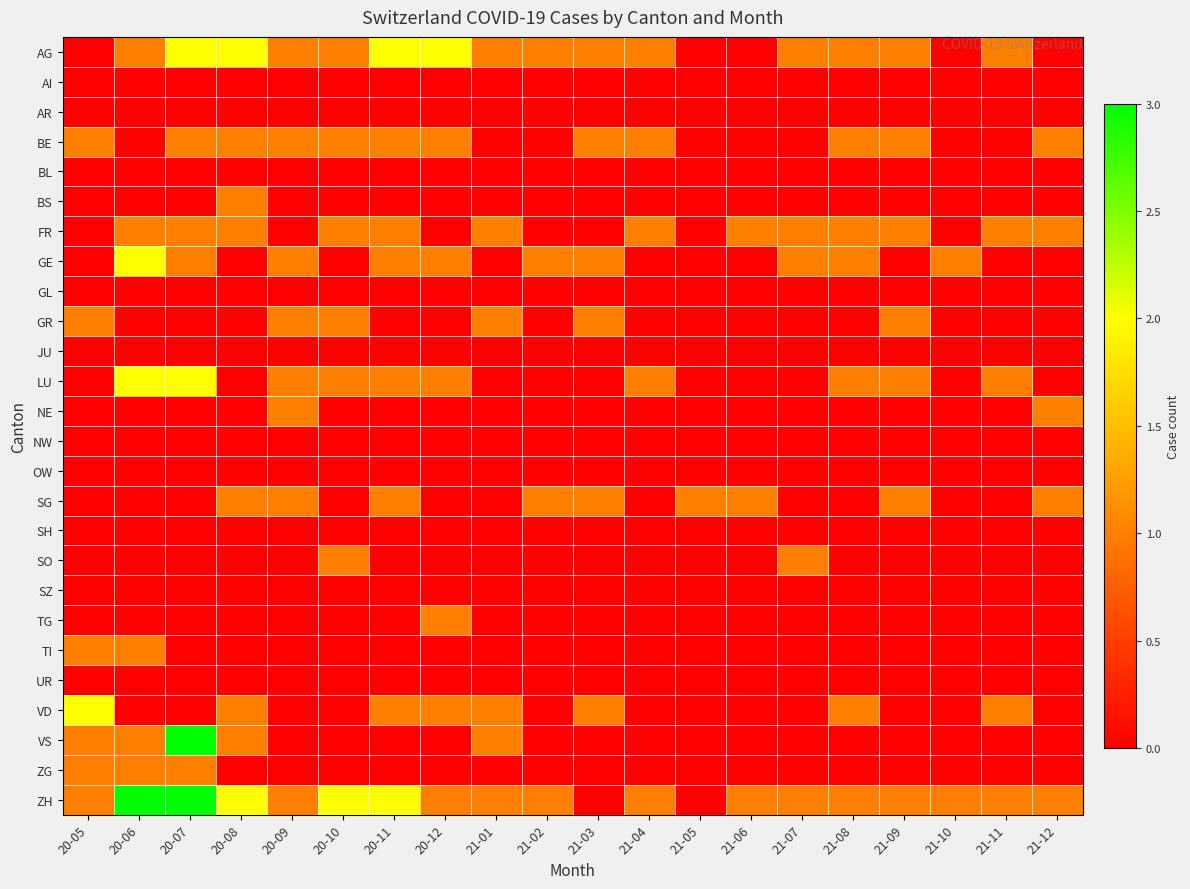

Reading left to right, what are all the values shown in this chart?

AG: 20-05=0	20-06=1	20-07=2	20-08=2	20-09=1	20-10=1	20-11=2	20-12=2	21-01=1	21-02=1	21-03=1	21-04=1	21-05=0	21-06=0	21-07=1	21-08=1	21-09=1	21-10=0	21-11=1	21-12=0
AI: 20-05=0	20-06=0	20-07=0	20-08=0	20-09=0	20-10=0	20-11=0	20-12=0	21-01=0	21-02=0	21-03=0	21-04=0	21-05=0	21-06=0	21-07=0	21-08=0	21-09=0	21-10=0	21-11=0	21-12=0
AR: 20-05=0	20-06=0	20-07=0	20-08=0	20-09=0	20-10=0	20-11=0	20-12=0	21-01=0	21-02=0	21-03=0	21-04=0	21-05=0	21-06=0	21-07=0	21-08=0	21-09=0	21-10=0	21-11=0	21-12=0
BE: 20-05=1	20-06=0	20-07=1	20-08=1	20-09=1	20-10=1	20-11=1	20-12=1	21-01=0	21-02=0	21-03=1	21-04=1	21-05=0	21-06=0	21-07=0	21-08=1	21-09=1	21-10=0	21-11=0	21-12=1
BL: 20-05=0	20-06=0	20-07=0	20-08=0	20-09=0	20-10=0	20-11=0	20-12=0	21-01=0	21-02=0	21-03=0	21-04=0	21-05=0	21-06=0	21-07=0	21-08=0	21-09=0	21-10=0	21-11=0	21-12=0
BS: 20-05=0	20-06=0	20-07=0	20-08=1	20-09=0	20-10=0	20-11=0	20-12=0	21-01=0	21-02=0	21-03=0	21-04=0	21-05=0	21-06=0	21-07=0	21-08=0	21-09=0	21-10=0	21-11=0	21-12=0
FR: 20-05=0	20-06=1	20-07=1	20-08=1	20-09=0	20-10=1	20-11=1	20-12=0	21-01=1	21-02=0	21-03=0	21-04=1	21-05=0	21-06=1	21-07=1	21-08=1	21-09=1	21-10=0	21-11=1	21-12=1
GE: 20-05=0	20-06=2	20-07=1	20-08=0	20-09=1	20-10=0	20-11=1	20-12=1	21-01=0	21-02=1	21-03=1	21-04=0	21-05=0	21-06=0	21-07=1	21-08=1	21-09=0	21-10=1	21-11=0	21-12=0
GL: 20-05=0	20-06=0	20-07=0	20-08=0	20-09=0	20-10=0	20-11=0	20-12=0	21-01=0	21-02=0	21-03=0	21-04=0	21-05=0	21-06=0	21-07=0	21-08=0	21-09=0	21-10=0	21-11=0	21-12=0
GR: 20-05=1	20-06=0	20-07=0	20-08=0	20-09=1	20-10=1	20-11=0	20-12=0	21-01=1	21-02=0	21-03=1	21-04=0	21-05=0	21-06=0	21-07=0	21-08=0	21-09=1	21-10=0	21-11=0	21-12=0
JU: 20-05=0	20-06=0	20-07=0	20-08=0	20-09=0	20-10=0	20-11=0	20-12=0	21-01=0	21-02=0	21-03=0	21-04=0	21-05=0	21-06=0	21-07=0	21-08=0	21-09=0	21-10=0	21-11=0	21-12=0
LU: 20-05=0	20-06=2	20-07=2	20-08=0	20-09=1	20-10=1	20-11=1	20-12=1	21-01=0	21-02=0	21-03=0	21-04=1	21-05=0	21-06=0	21-07=0	21-08=1	21-09=1	21-10=0	21-11=1	21-12=0
NE: 20-05=0	20-06=0	20-07=0	20-08=0	20-09=1	20-10=0	20-11=0	20-12=0	21-01=0	21-02=0	21-03=0	21-04=0	21-05=0	21-06=0	21-07=0	21-08=0	21-09=0	21-10=0	21-11=0	21-12=1
NW: 20-05=0	20-06=0	20-07=0	20-08=0	20-09=0	20-10=0	20-11=0	20-12=0	21-01=0	21-02=0	21-03=0	21-04=0	21-05=0	21-06=0	21-07=0	21-08=0	21-09=0	21-10=0	21-11=0	21-12=0
OW: 20-05=0	20-06=0	20-07=0	20-08=0	20-09=0	20-10=0	20-11=0	20-12=0	21-01=0	21-02=0	21-03=0	21-04=0	21-05=0	21-06=0	21-07=0	21-08=0	21-09=0	21-10=0	21-11=0	21-12=0
SG: 20-05=0	20-06=0	20-07=0	20-08=1	20-09=1	20-10=0	20-11=1	20-12=0	21-01=0	21-02=1	21-03=1	21-04=0	21-05=1	21-06=1	21-07=0	21-08=0	21-09=1	21-10=0	21-11=0	21-12=1
SH: 20-05=0	20-06=0	20-07=0	20-08=0	20-09=0	20-10=0	20-11=0	20-12=0	21-01=0	21-02=0	21-03=0	21-04=0	21-05=0	21-06=0	21-07=0	21-08=0	21-09=0	21-10=0	21-11=0	21-12=0
SO: 20-05=0	20-06=0	20-07=0	20-08=0	20-09=0	20-10=1	20-11=0	20-12=0	21-01=0	21-02=0	21-03=0	21-04=0	21-05=0	21-06=0	21-07=1	21-08=0	21-09=0	21-10=0	21-11=0	21-12=0
SZ: 20-05=0	20-06=0	20-07=0	20-08=0	20-09=0	20-10=0	20-11=0	20-12=0	21-01=0	21-02=0	21-03=0	21-04=0	21-05=0	21-06=0	21-07=0	21-08=0	21-09=0	21-10=0	21-11=0	21-12=0
TG: 20-05=0	20-06=0	20-07=0	20-08=0	20-09=0	20-10=0	20-11=0	20-12=1	21-01=0	21-02=0	21-03=0	21-04=0	21-05=0	21-06=0	21-07=0	21-08=0	21-09=0	21-10=0	21-11=0	21-12=0
TI: 20-05=1	20-06=1	20-07=0	20-08=0	20-09=0	20-10=0	20-11=0	20-12=0	21-01=0	21-02=0	21-03=0	21-04=0	21-05=0	21-06=0	21-07=0	21-08=0	21-09=0	21-10=0	21-11=0	21-12=0
UR: 20-05=0	20-06=0	20-07=0	20-08=0	20-09=0	20-10=0	20-11=0	20-12=0	21-01=0	21-02=0	21-03=0	21-04=0	21-05=0	21-06=0	21-07=0	21-08=0	21-09=0	21-10=0	21-11=0	21-12=0
VD: 20-05=2	20-06=0	20-07=0	20-08=1	20-09=0	20-10=0	20-11=1	20-12=1	21-01=1	21-02=0	21-03=1	21-04=0	21-05=0	21-06=0	21-07=0	21-08=1	21-09=0	21-10=0	21-11=1	21-12=0
VS: 20-05=1	20-06=1	20-07=3	20-08=1	20-09=0	20-10=0	20-11=0	20-12=0	21-01=1	21-02=0	21-03=0	21-04=0	21-05=0	21-06=0	21-07=0	21-08=0	21-09=0	21-10=0	21-11=0	21-12=0
ZG: 20-05=1	20-06=1	20-07=1	20-08=0	20-09=0	20-10=0	20-11=0	20-12=0	21-01=0	21-02=0	21-03=0	21-04=0	21-05=0	21-06=0	21-07=0	21-08=0	21-09=0	21-10=0	21-11=0	21-12=0
ZH: 20-05=1	20-06=3	20-07=3	20-08=2	20-09=1	20-10=2	20-11=2	20-12=1	21-01=1	21-02=1	21-03=0	21-04=1	21-05=0	21-06=1	21-07=1	21-08=1	21-09=1	21-10=1	21-11=1	21-12=1